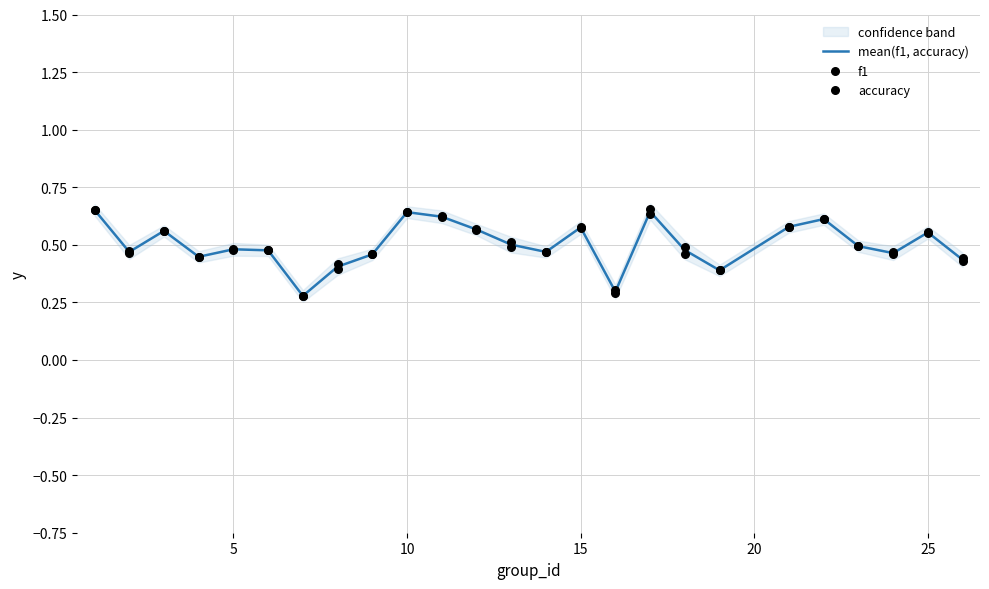

Which series reaches the maximum Y coordinate?

accuracy